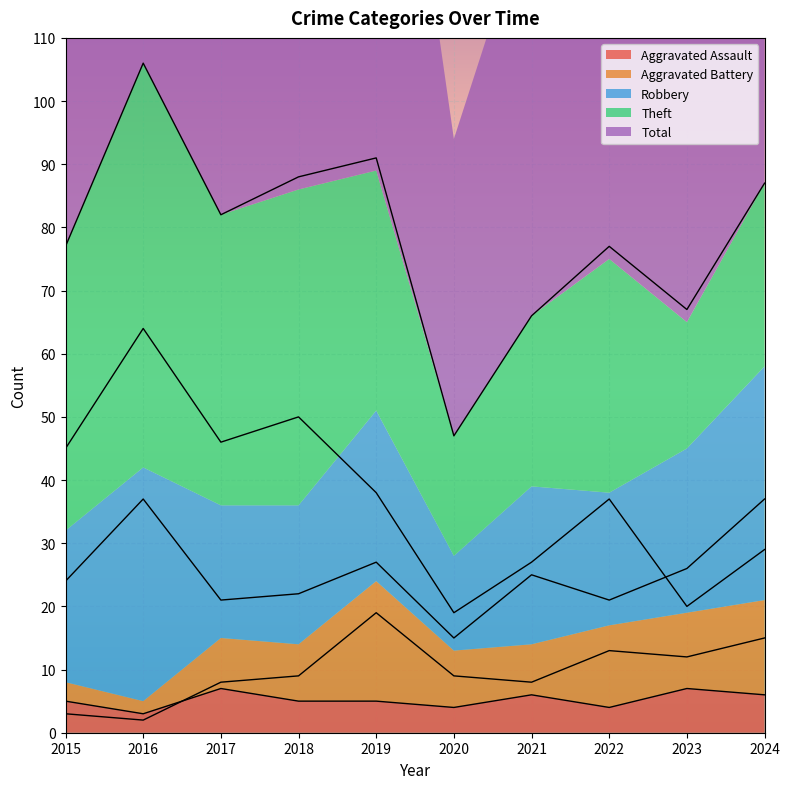

What is the difference between the maximum and minimum values in the Robbery series?

22